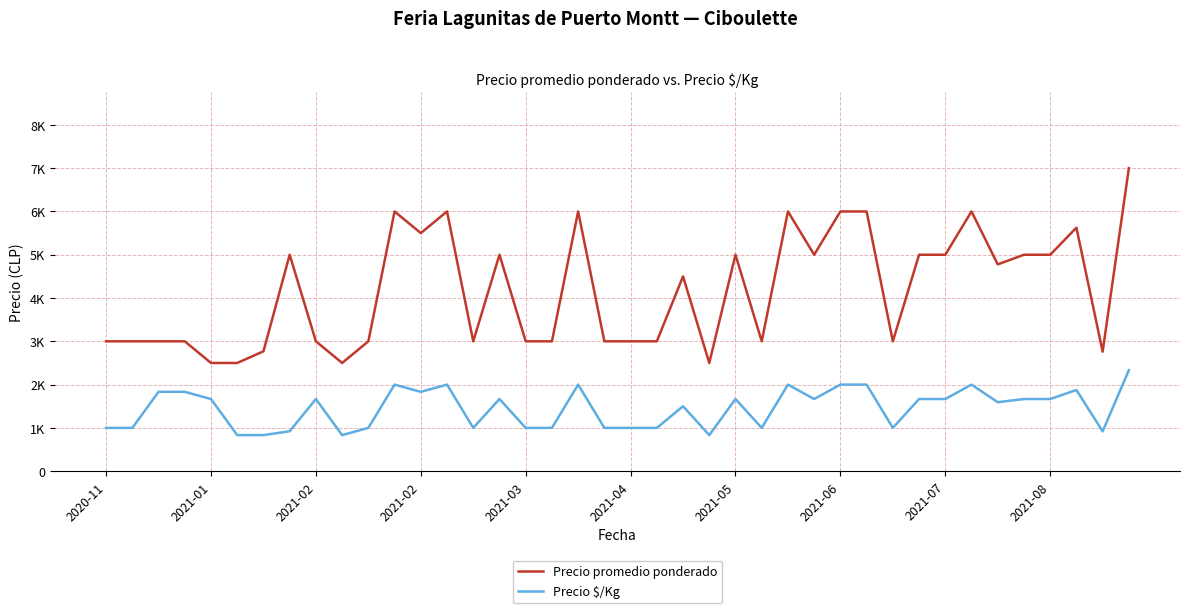

What is the average value of the Precio promedio ponderado series?

4173